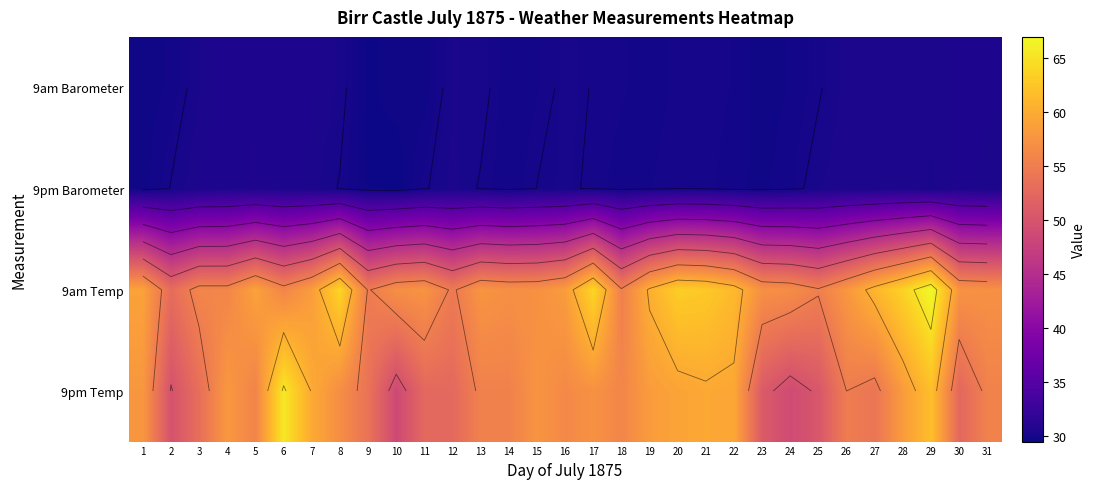

The value of 9am Barometer at 30 is 42.9. True or false?

False